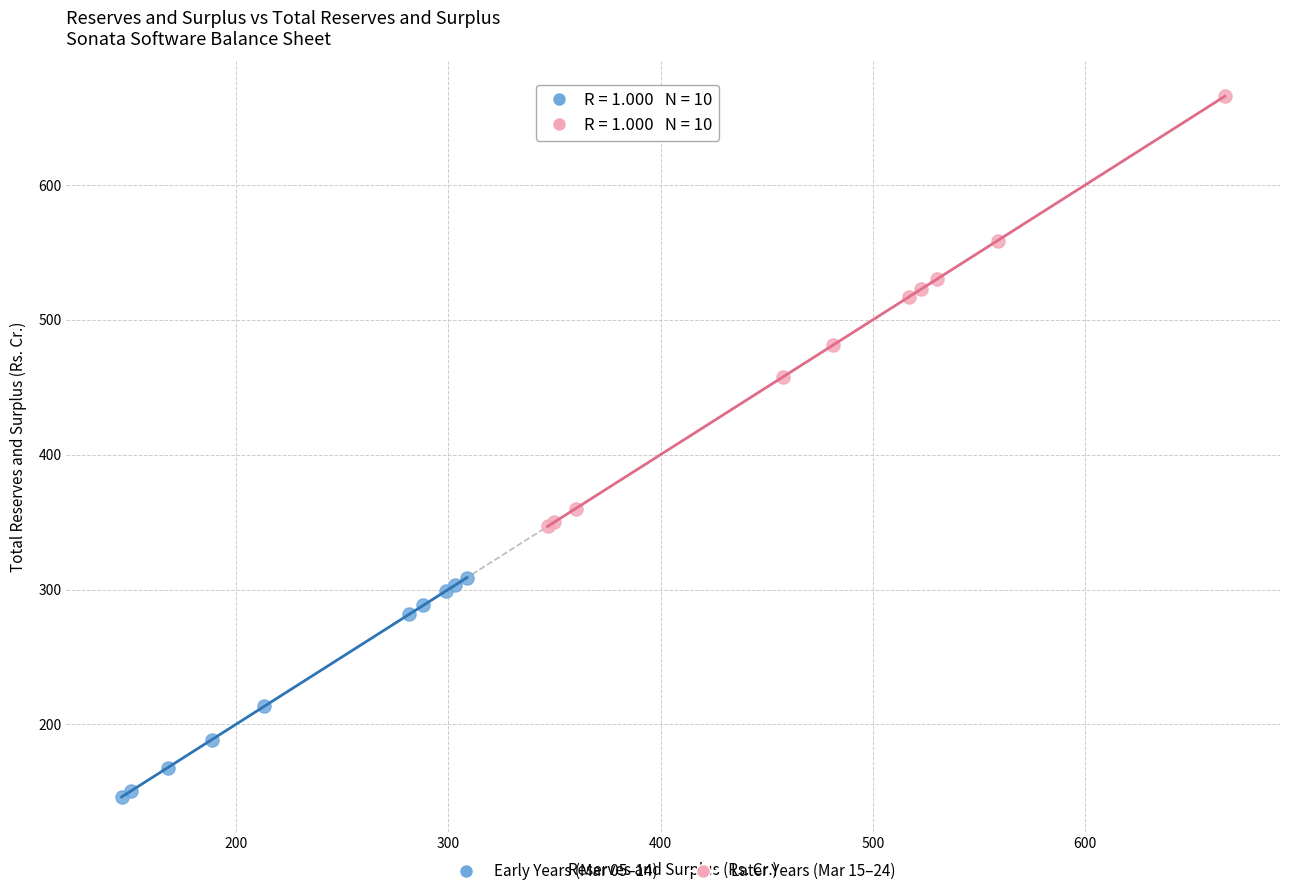

Which series reaches the maximum Y coordinate?

Later Years (Mar 15–24)